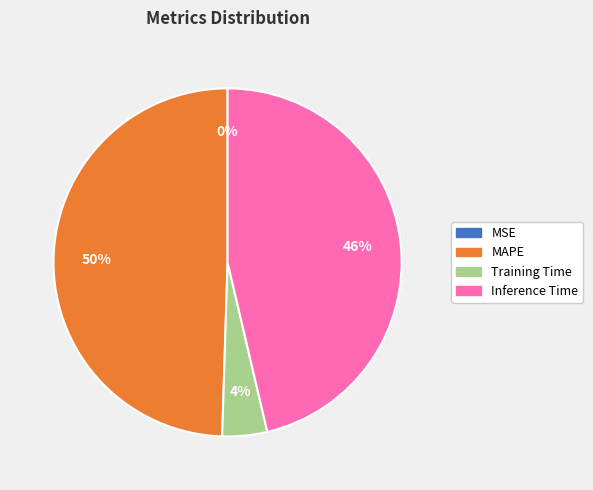

The Inference Time slice represents 35% of the pie. True or false?

False